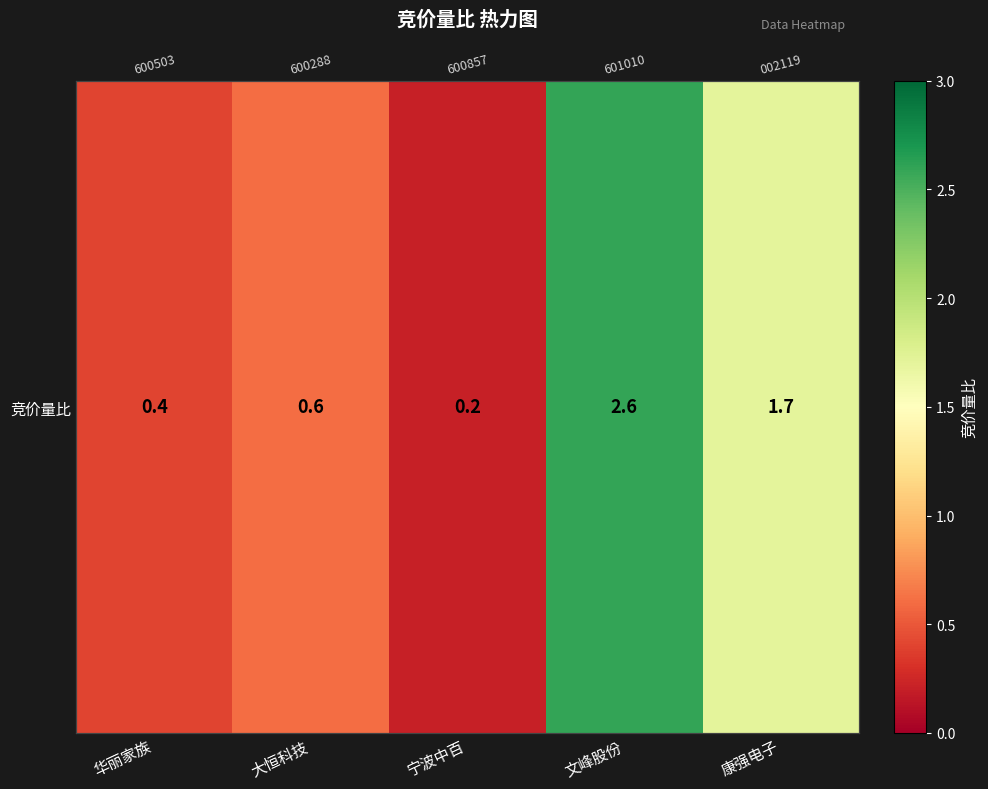

What is the difference between the maximum and second lowest values?

2.2